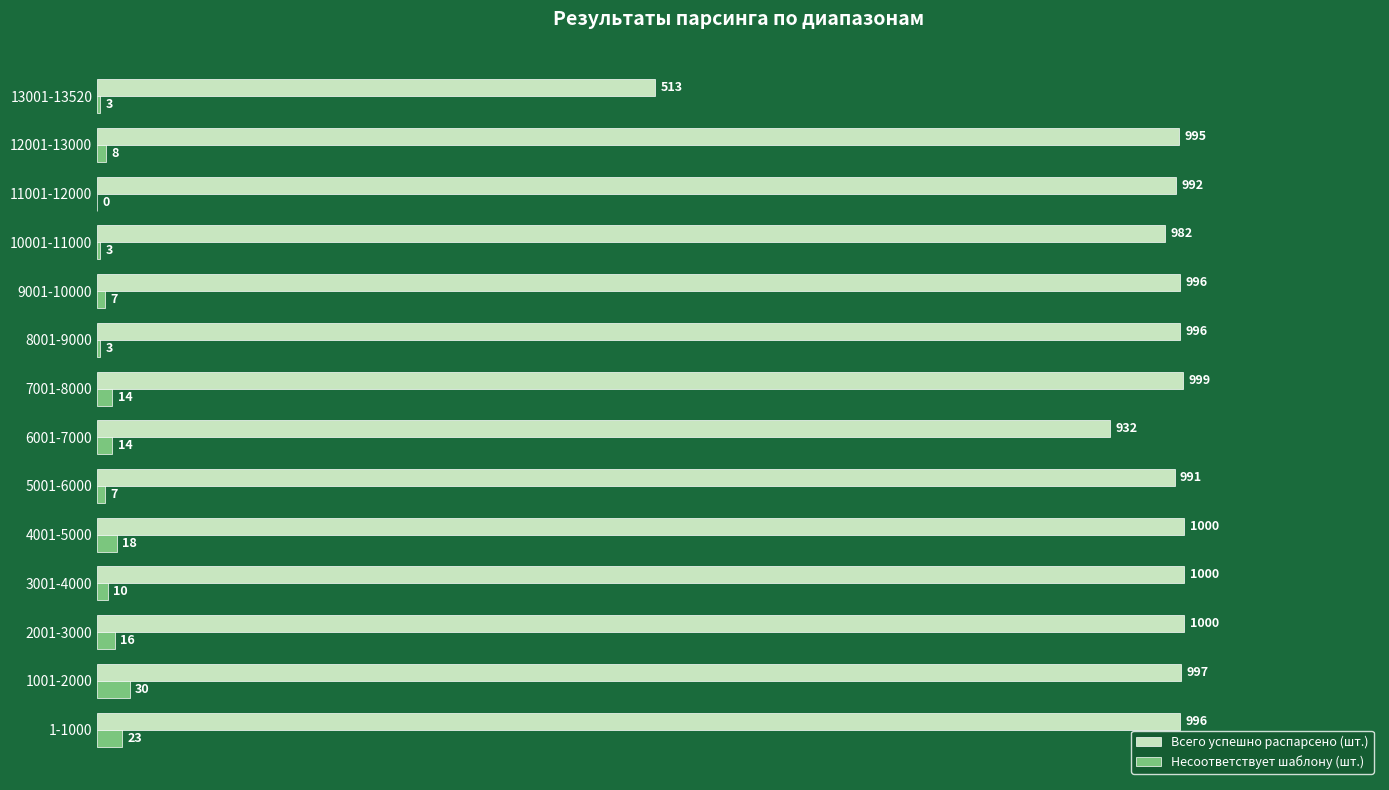

Between 7001-8000 and 10001-11000, which series saw the biggest shift?

Всего успешно распарсено (шт.)